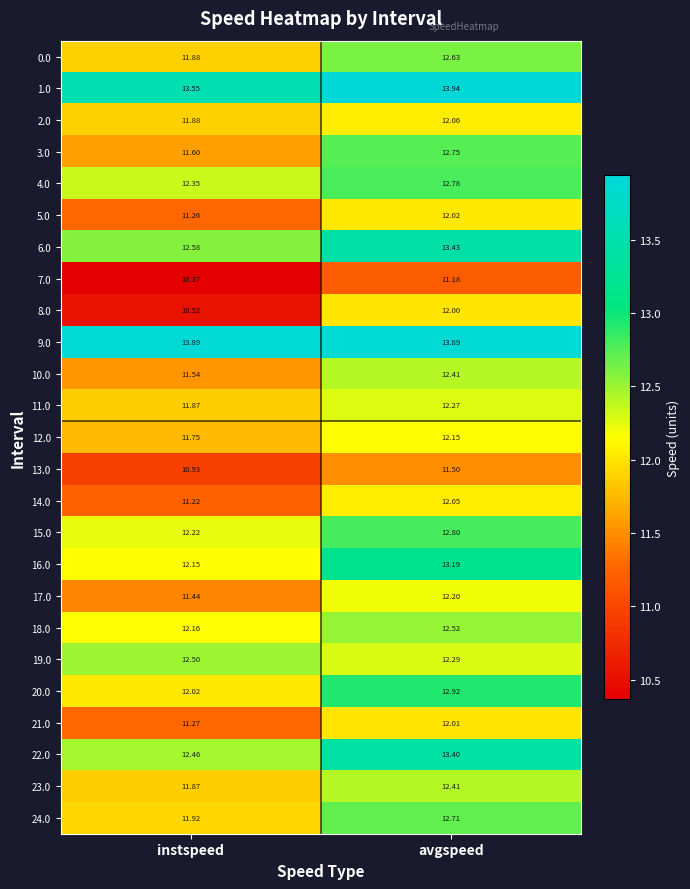

At which label is 12.0 closest to 11?

instspeed